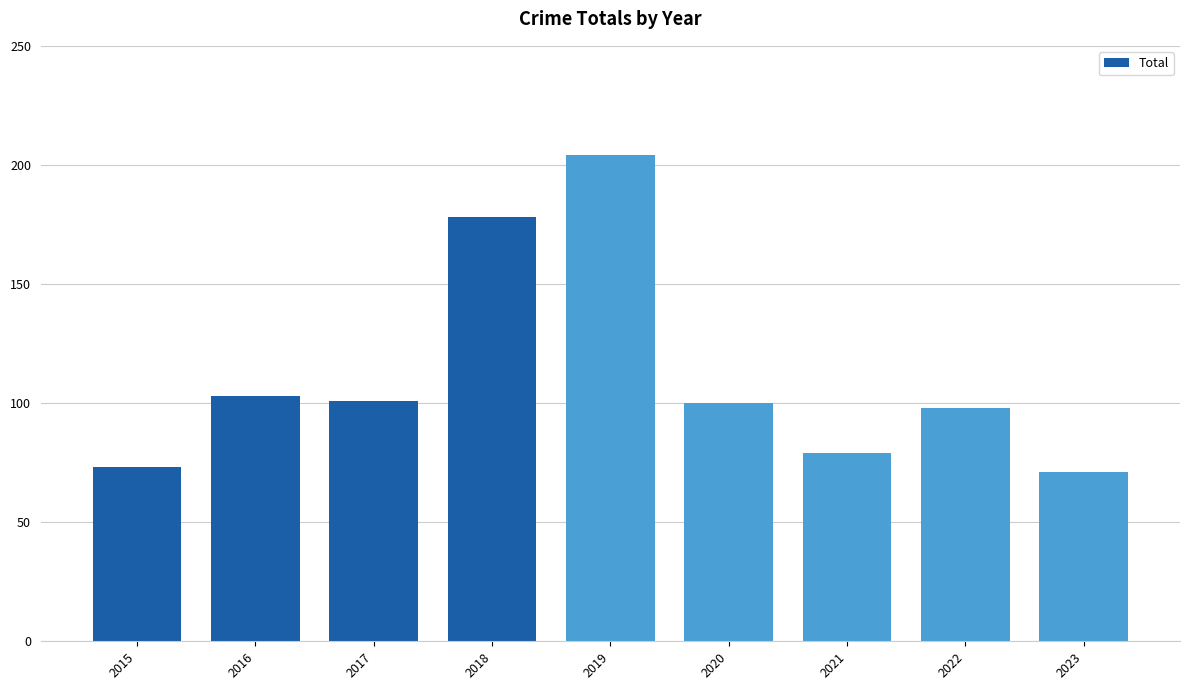

Is it true that the value at 2021 is 130?

False